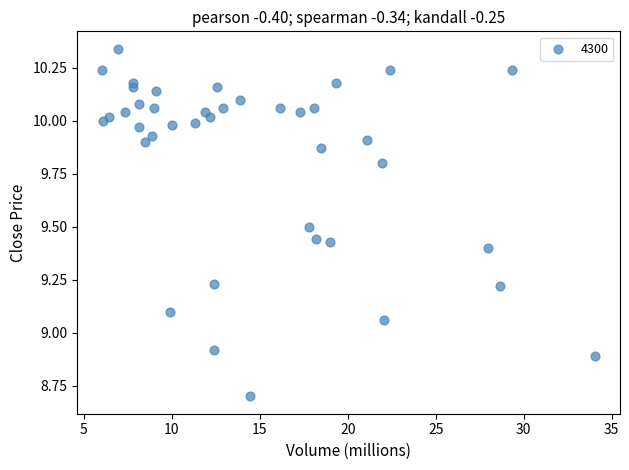

What is the range of Y values (max minus min)?

1.6